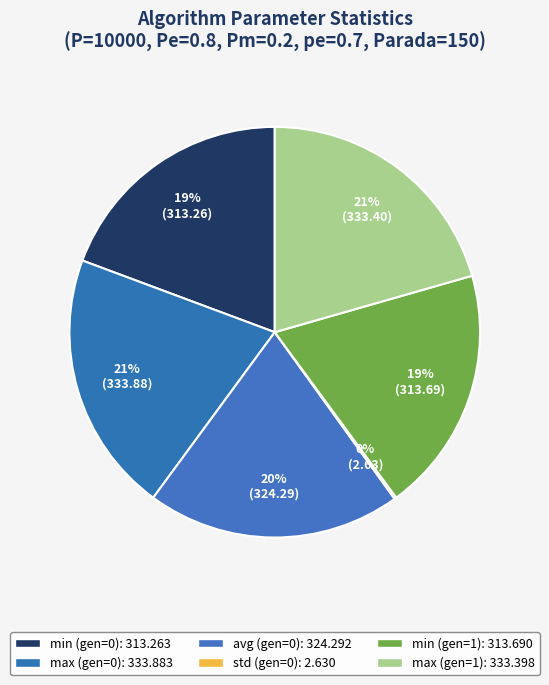

How many slices are in this pie chart?

6